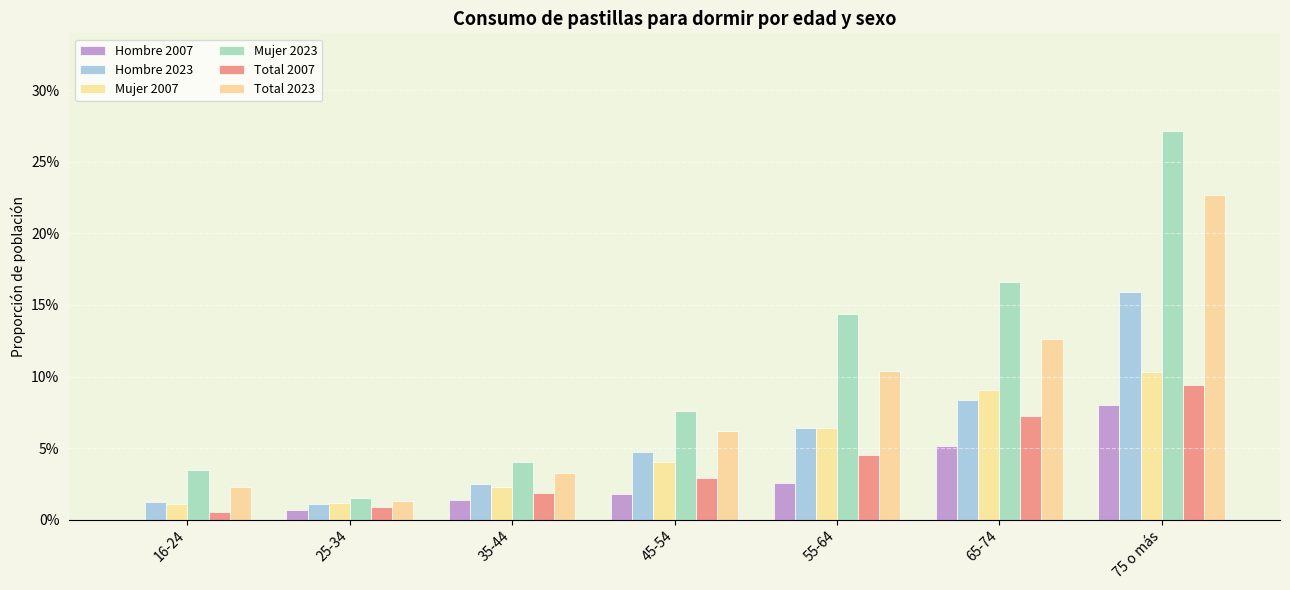

Are the bars horizontal?

No